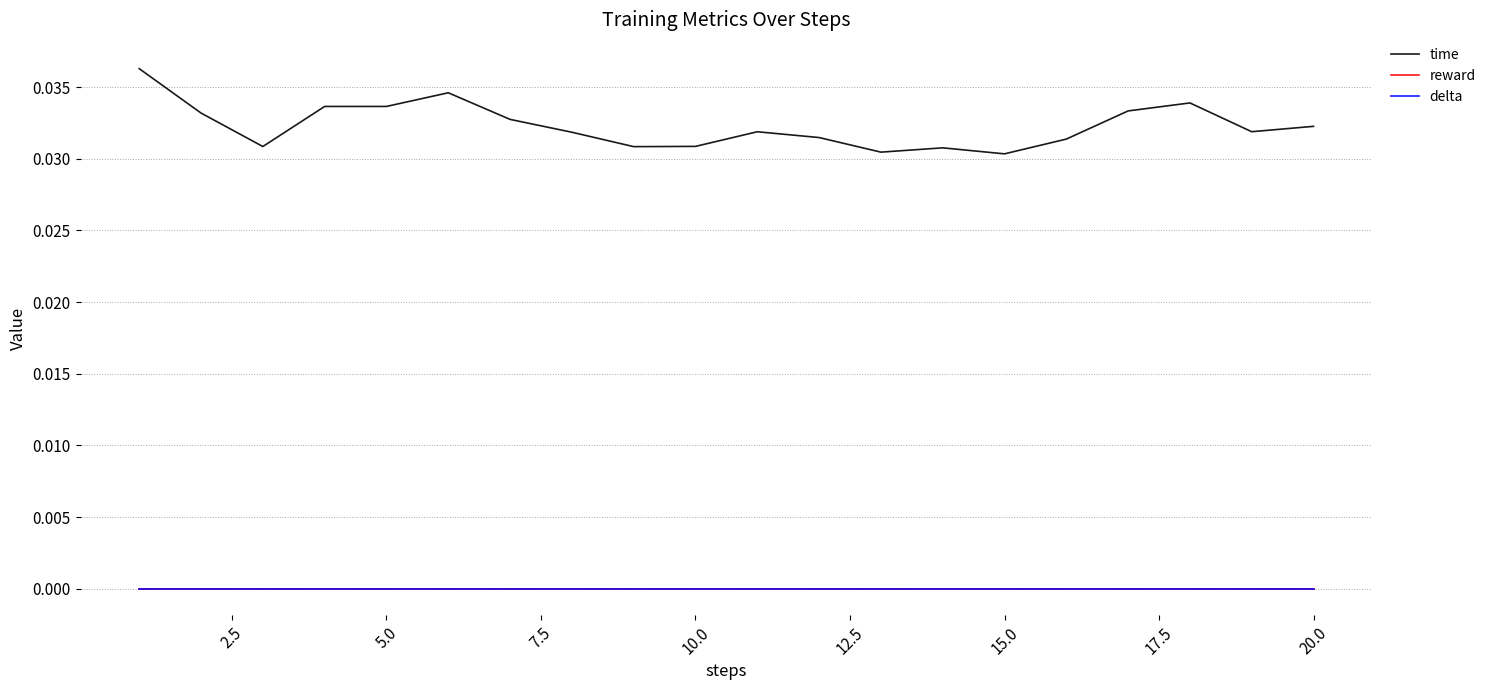

List the series in order of their peak value, lowest first.

reward, delta, time